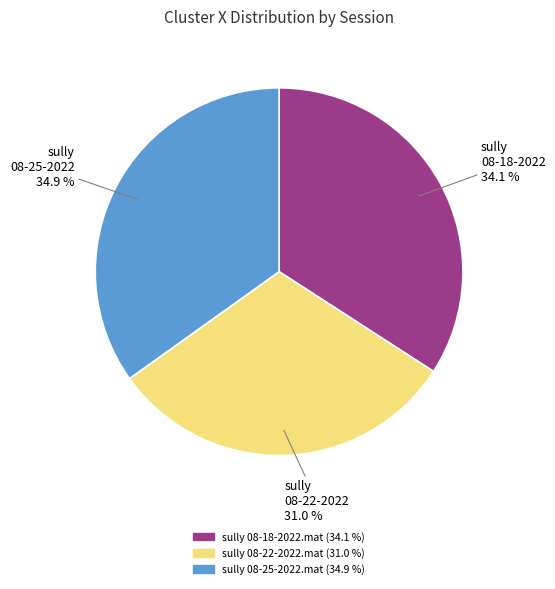

Is sully 08-25-2022.mat the majority of the pie?

No